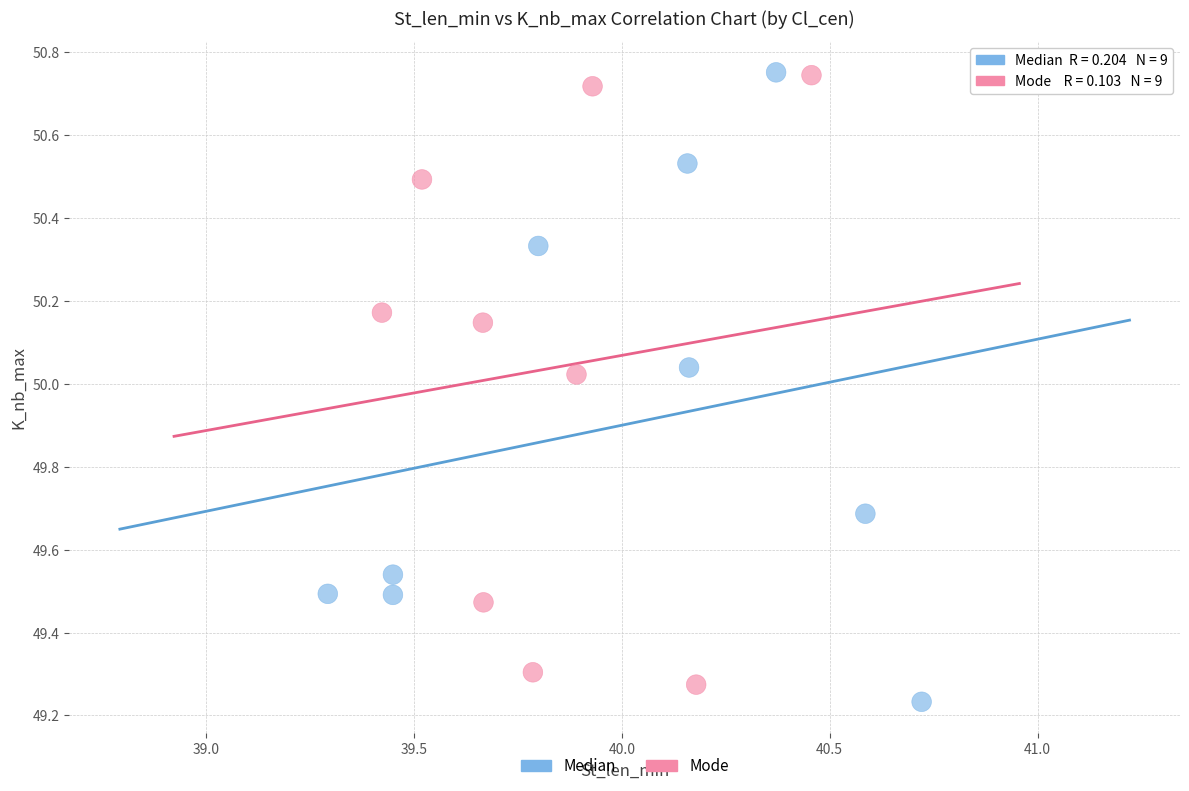

What are all the series names shown in the legend?

Median, Mode